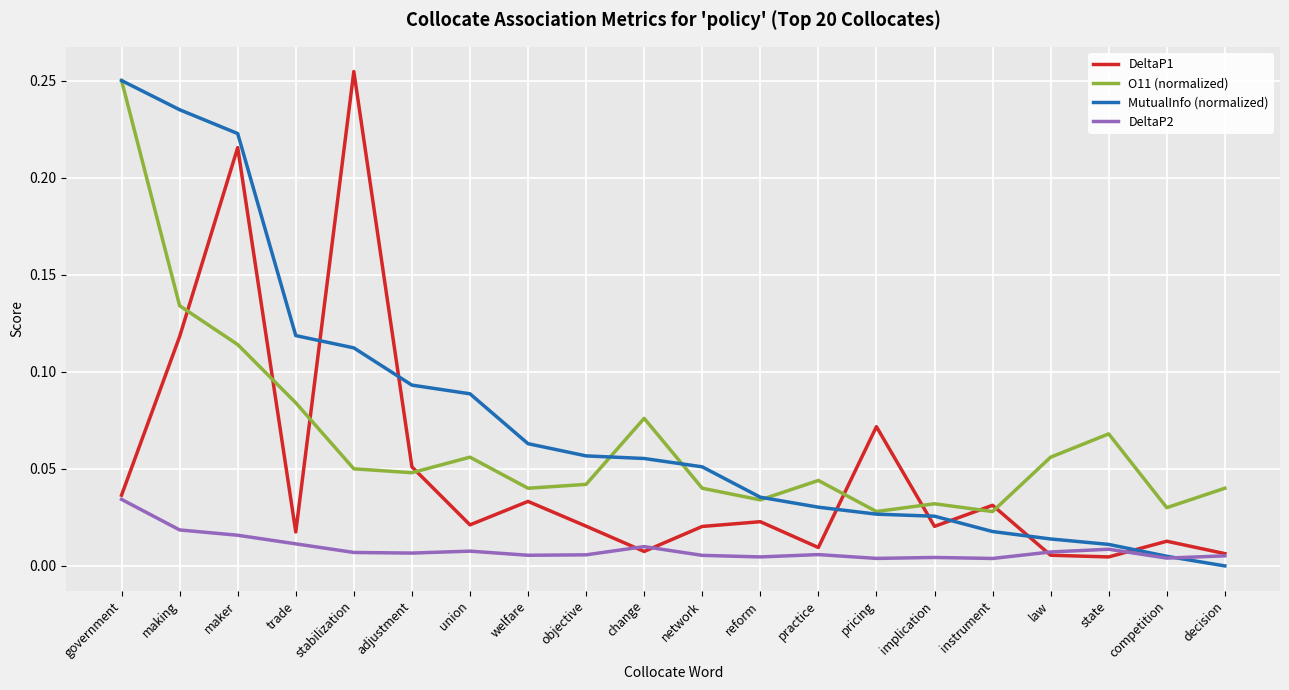

Which series changed the most between change and practice?

O11 (normalized)